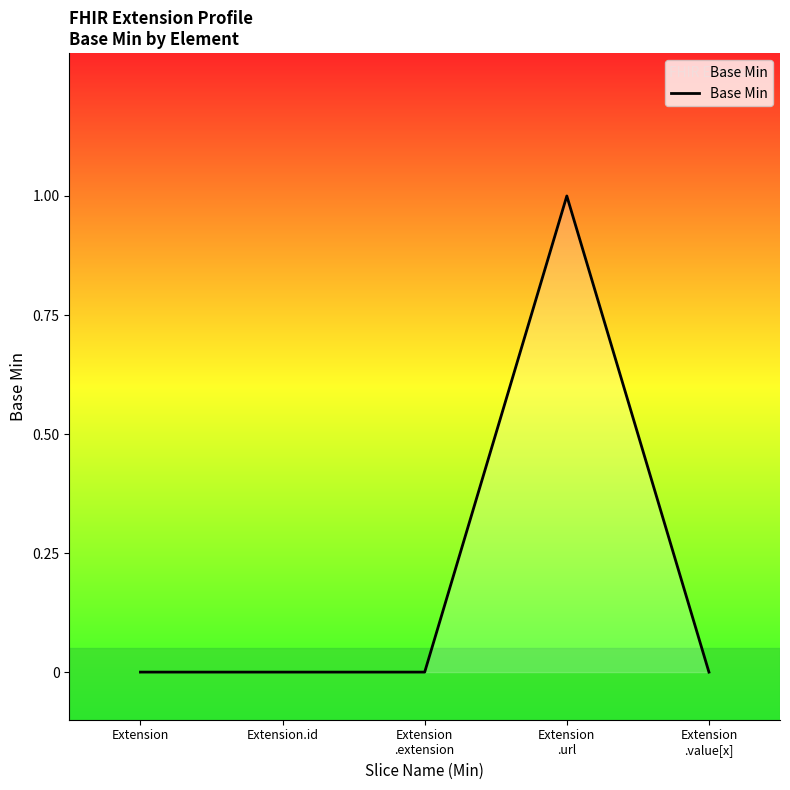

True or false: the data has more than 0 interior local peaks.

True